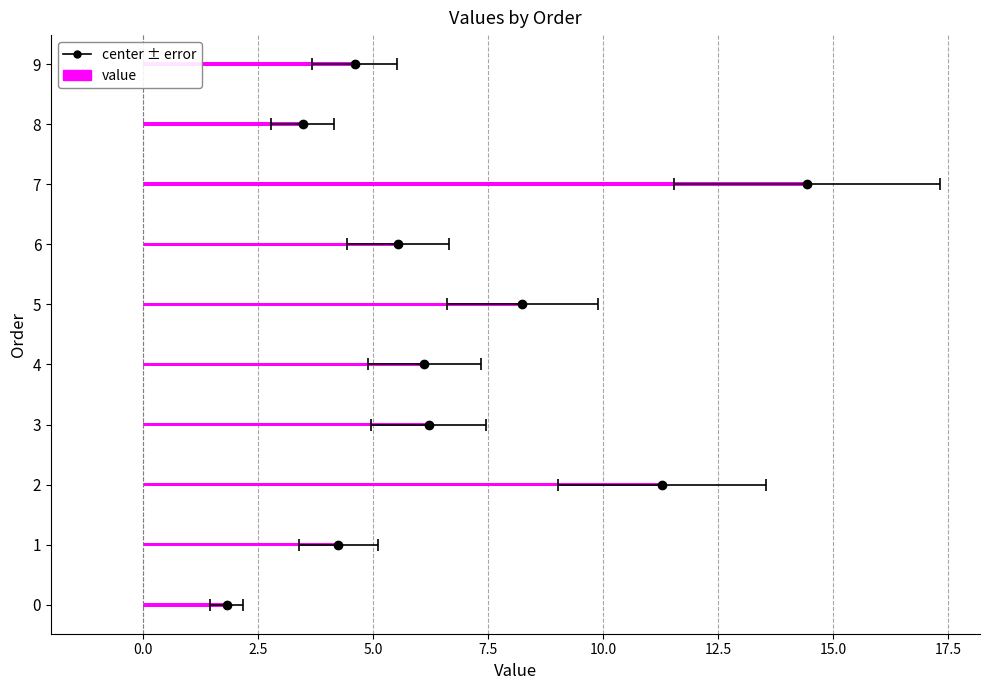

What is the minimum value shown in the chart?

1.8